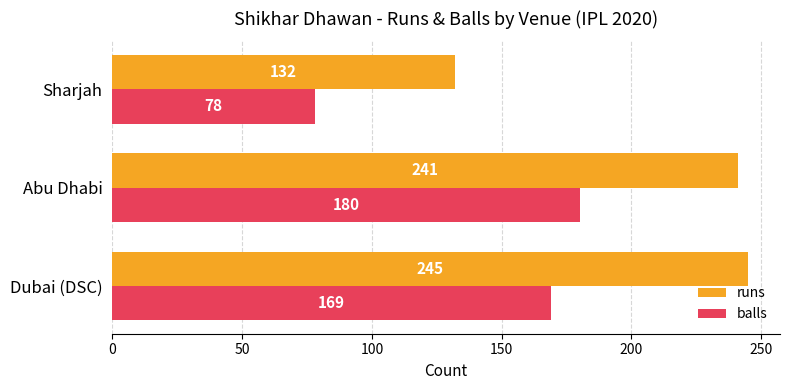

What is the greatest value displayed?

245